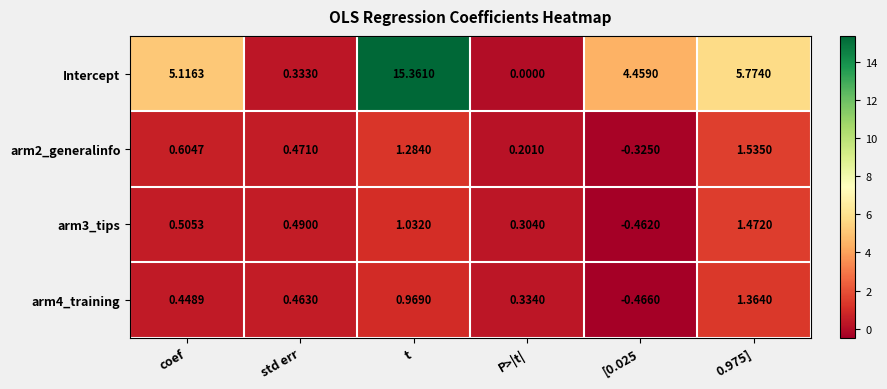

Between t and P>|t|, which series saw the biggest shift?

Intercept